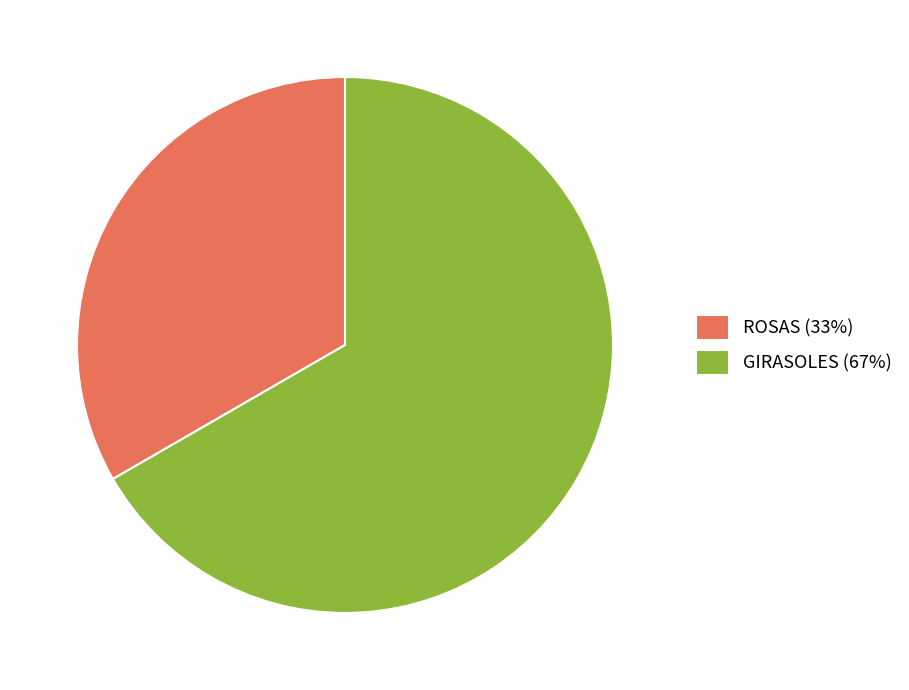

Rank the categories by value from highest to lowest.

GIRASOLES, ROSAS